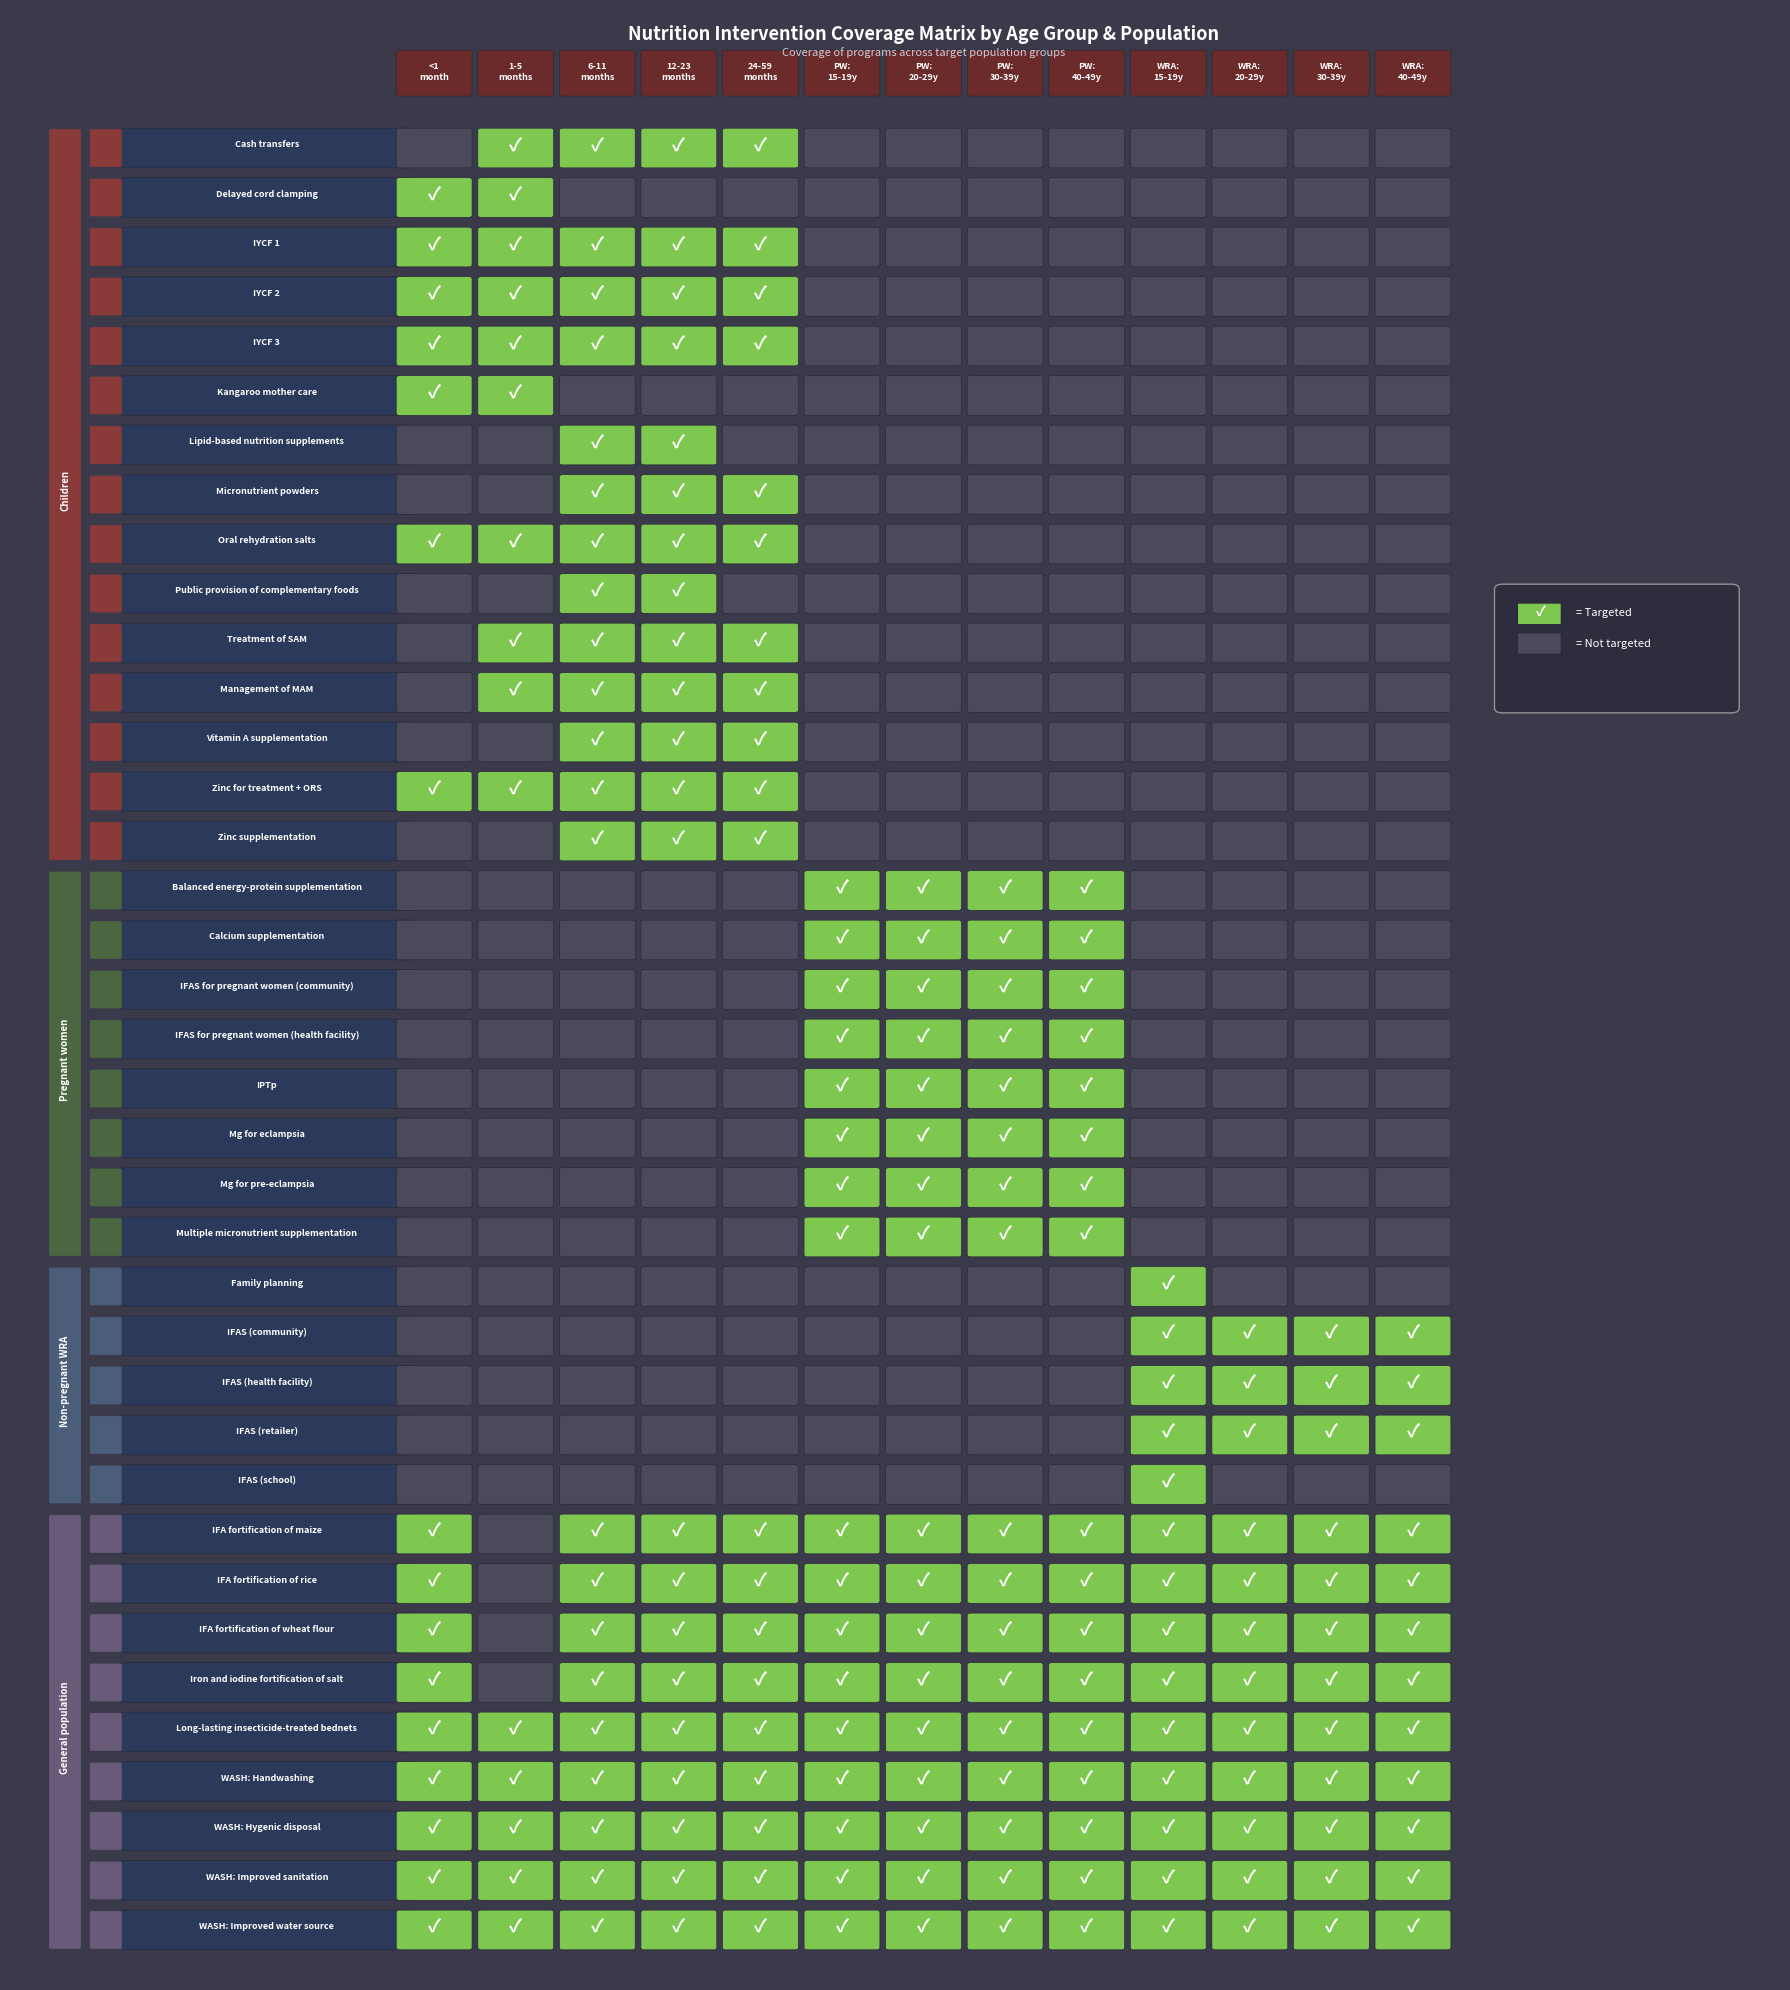

What is the greatest value displayed?

1